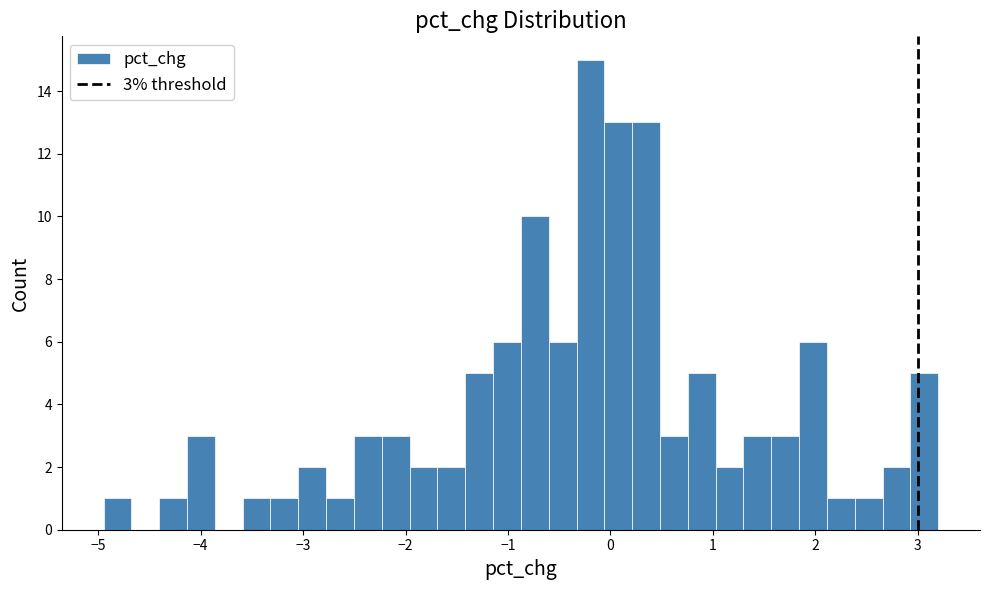

Read against the x-axis, roughly where is the centre of the tallest bar?

-0.2